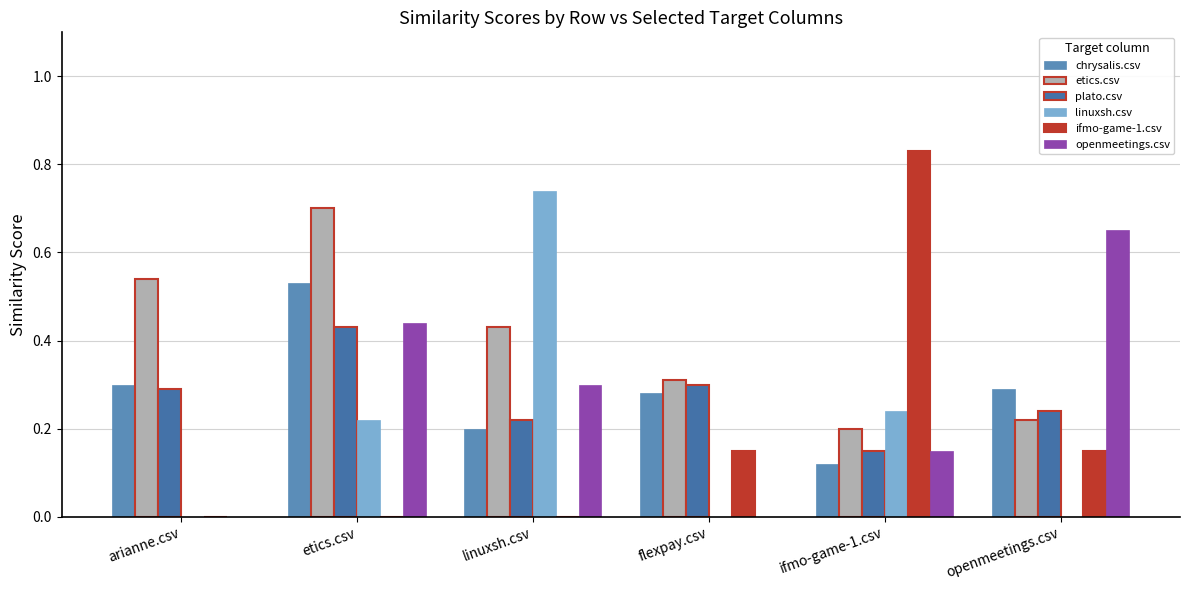

What are all the series names shown in the legend?

chrysalis.csv, etics.csv, plato.csv, linuxsh.csv, ifmo-game-1.csv, openmeetings.csv